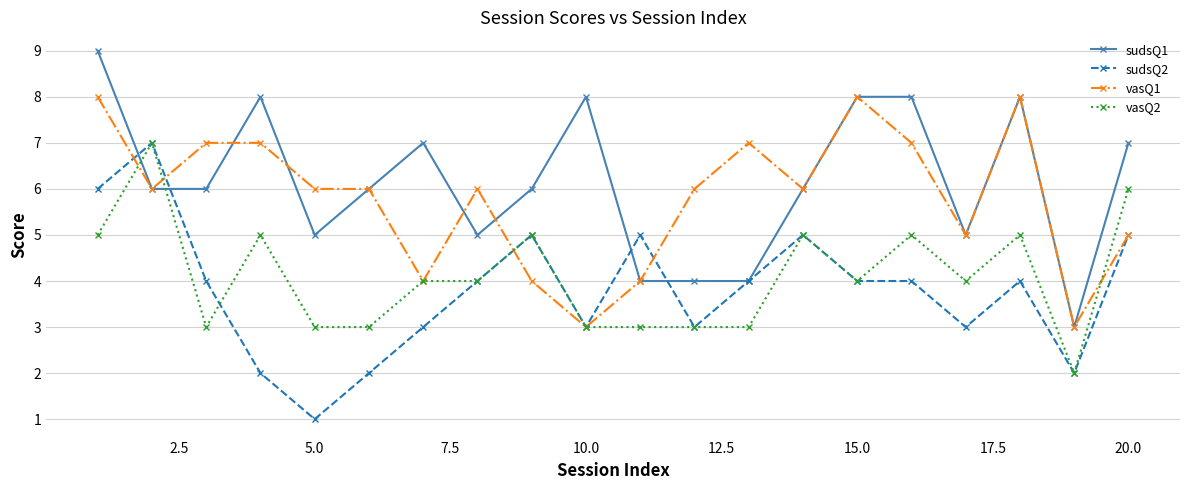

What is the greatest value displayed?

9